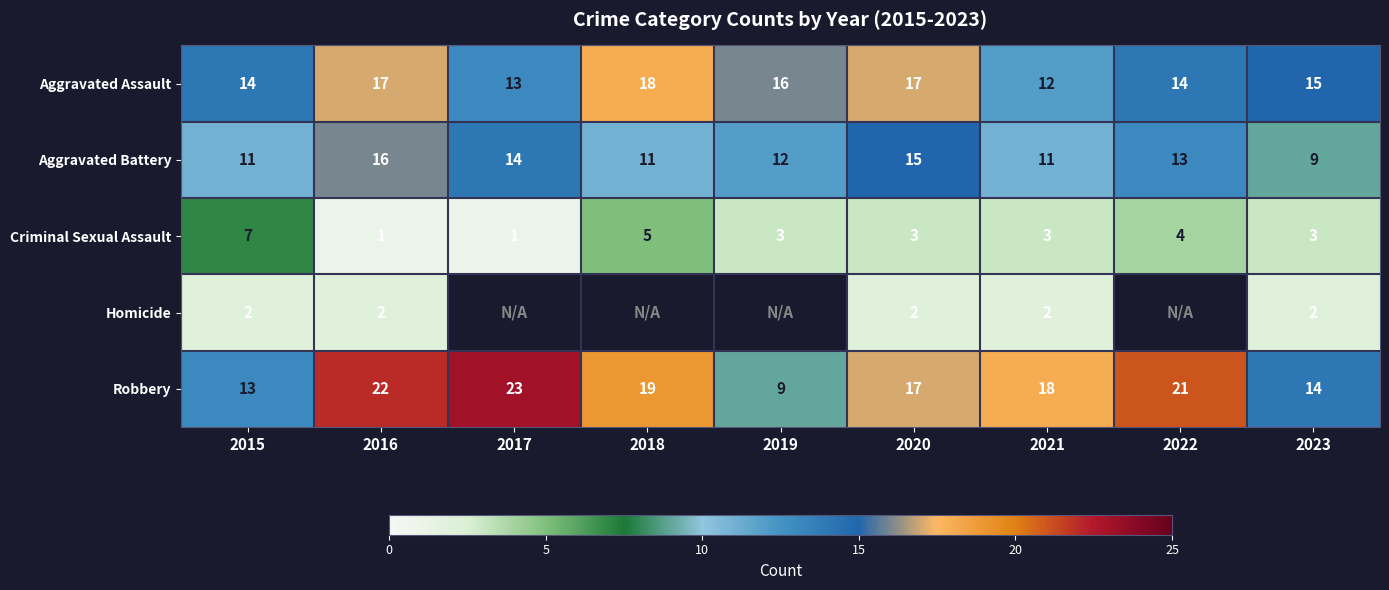

Which category has the highest value in the Aggravated Battery series?

2016